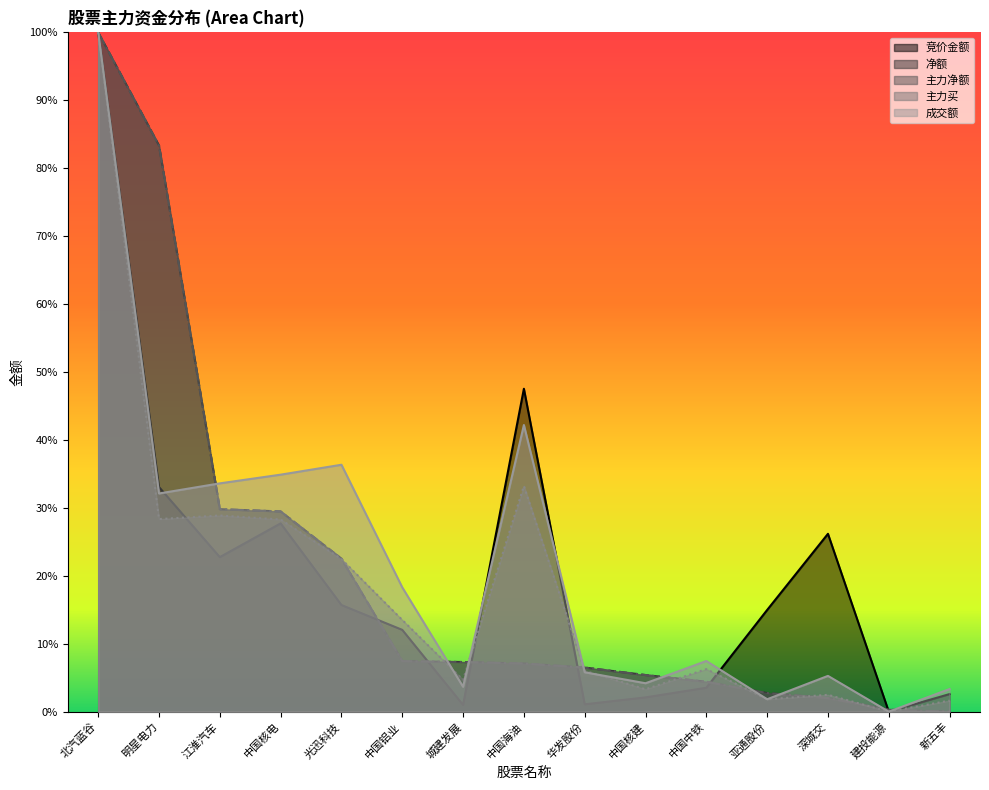

The 净额 series shows 0.1 at 华发股份. True or false?

True